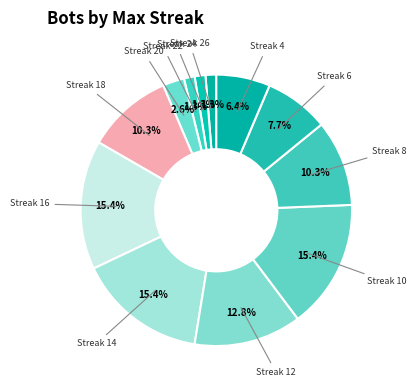

Which category has the biggest portion of the pie?

16